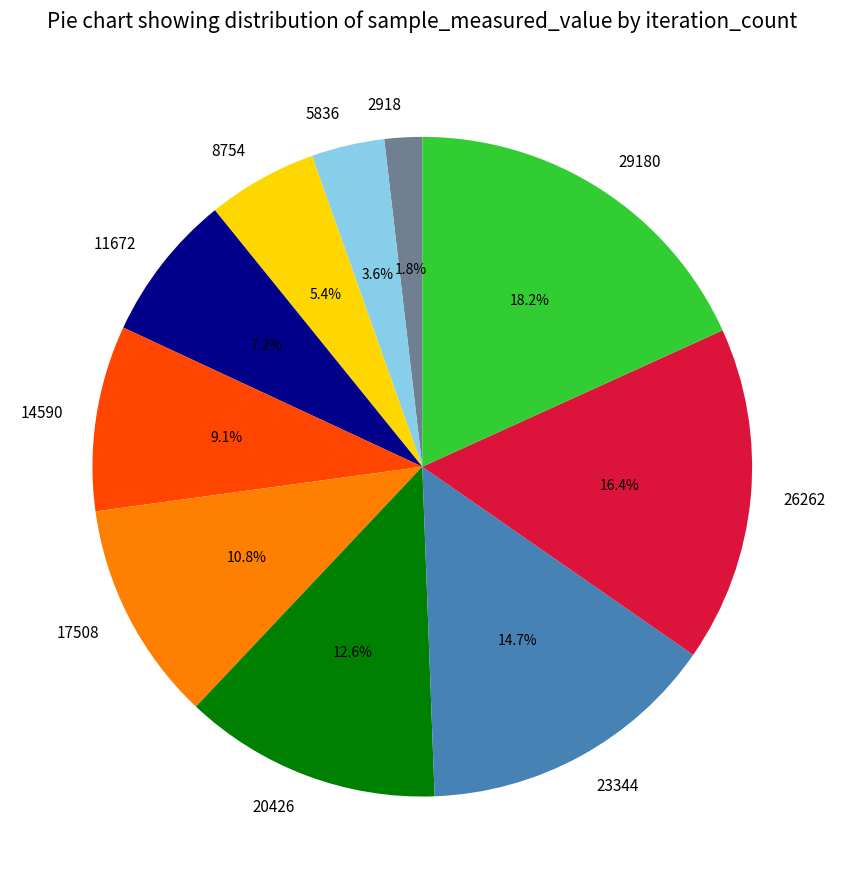

What is the largest slice in the pie chart?

29180